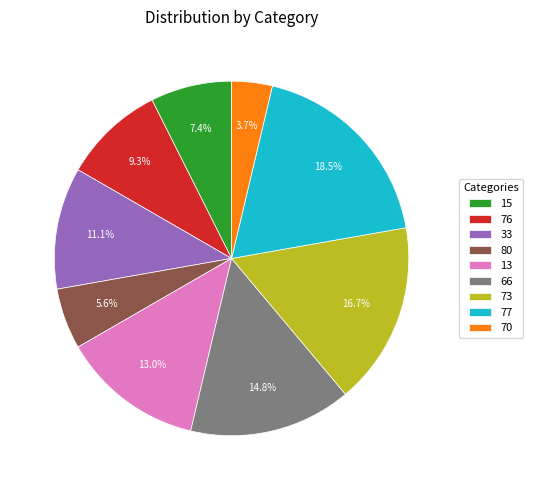

Count the number of slices in the pie.

9